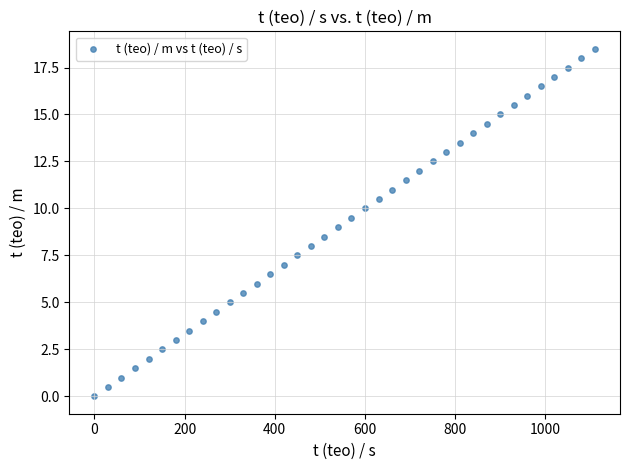

What is the range of Y values (max minus min)?

18.5